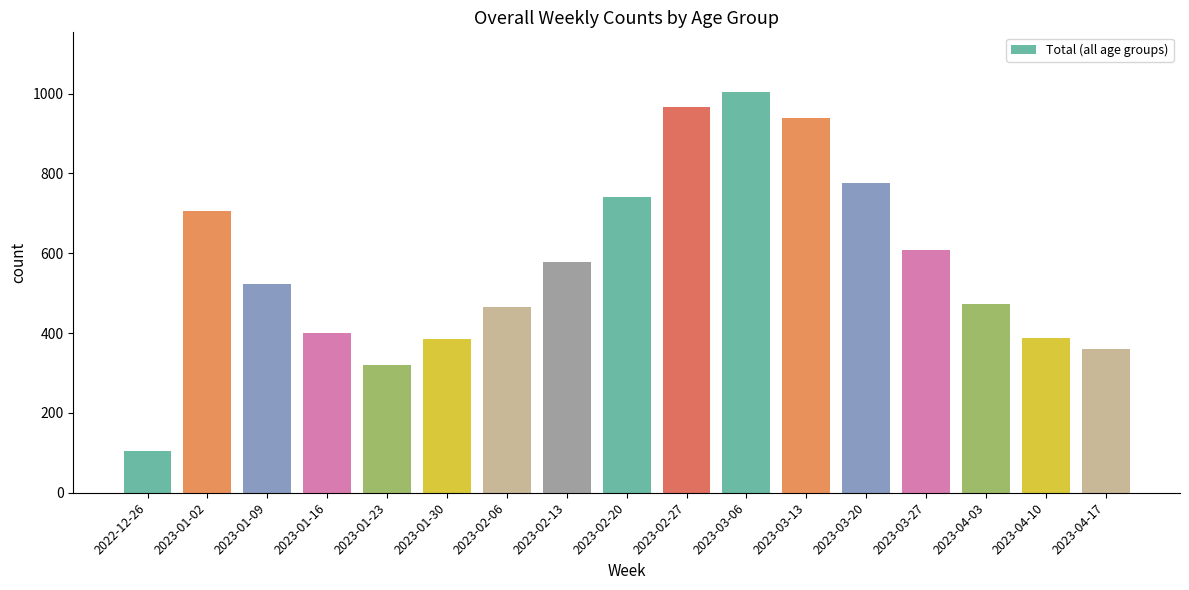

At which category does the chart reach its minimum across all series?

2022-12-26